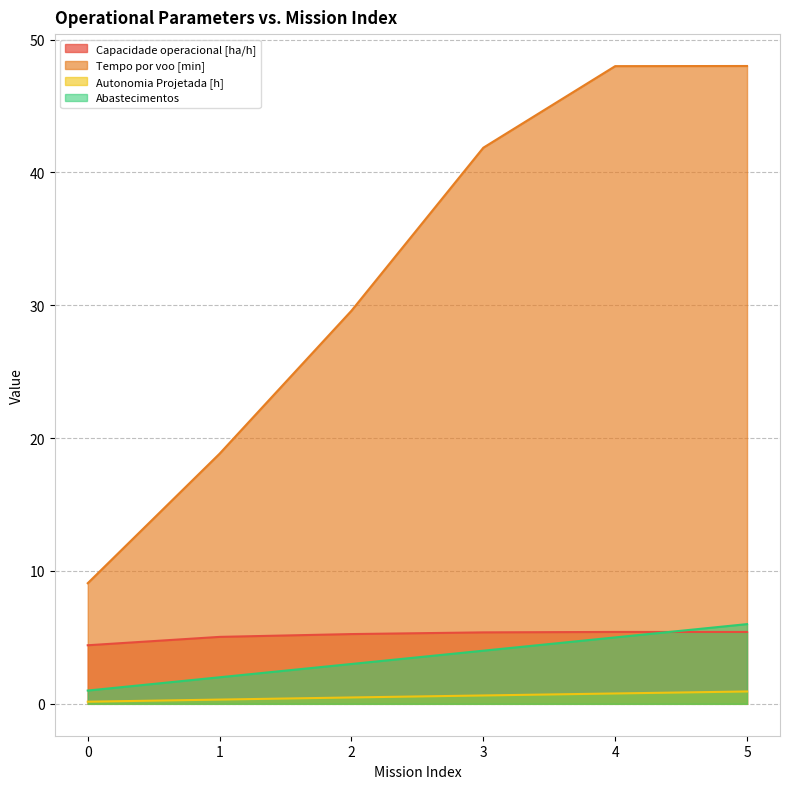

How many values in the Tempo por voo [min] series are below 41?

3